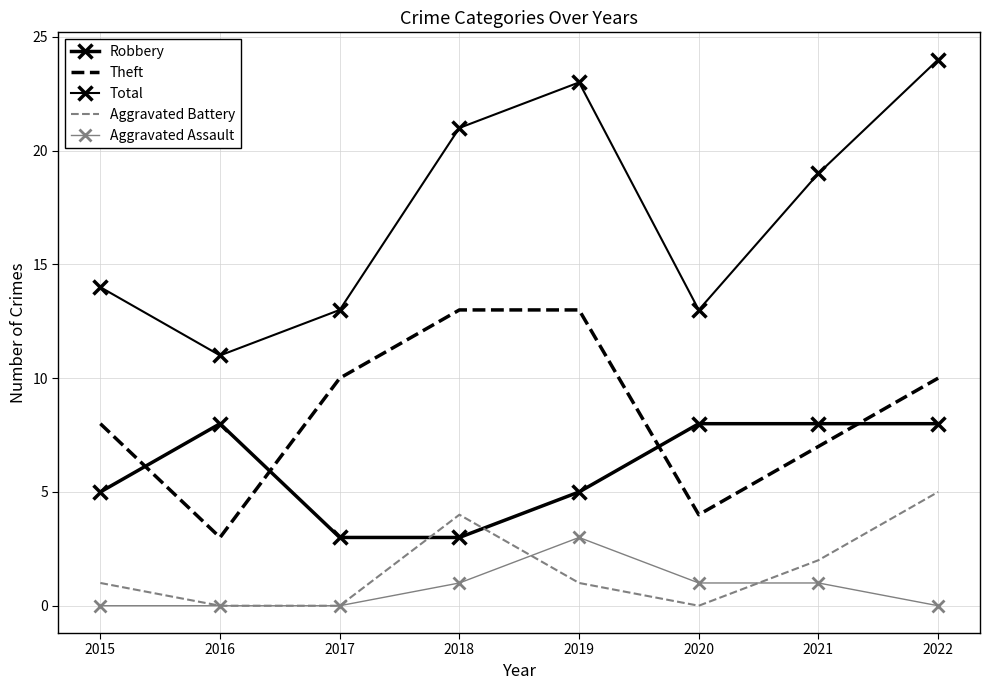

Between 2019 and 2022, which series saw the biggest shift?

Aggravated Battery